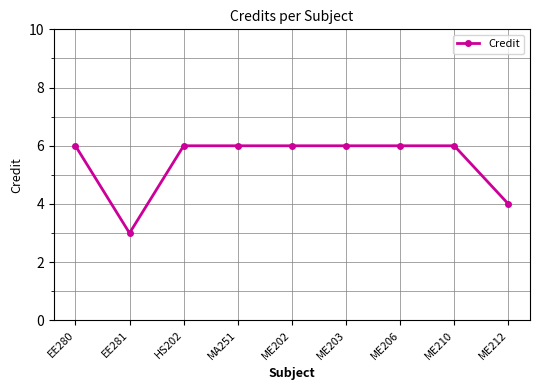

At which category does the data reach its first local valley?

EE281